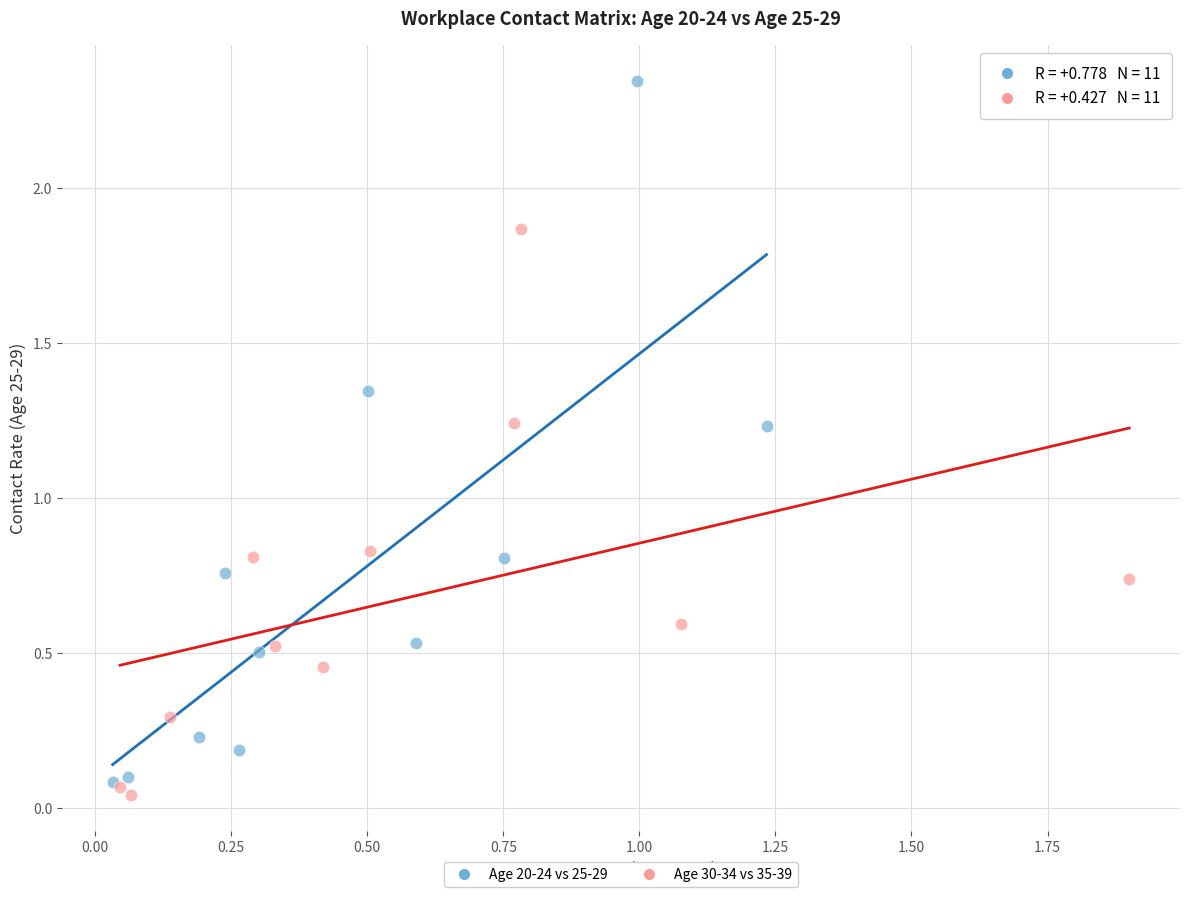

Which series contains the highest Y value?

Age 20-24 vs 25-29